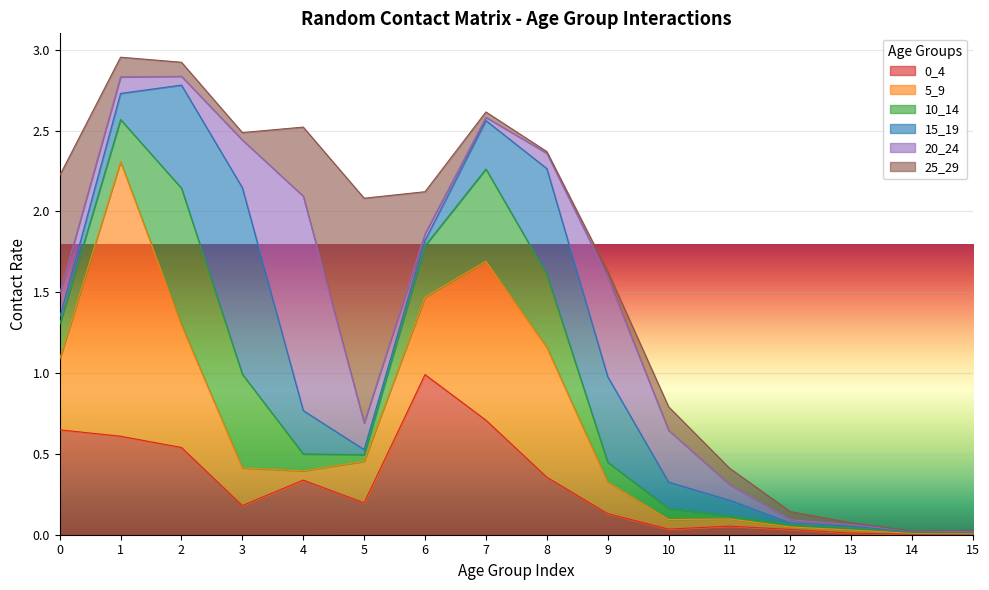

Is the value of 0_4 at 13 greater than the value of 25_29 at 2?

No